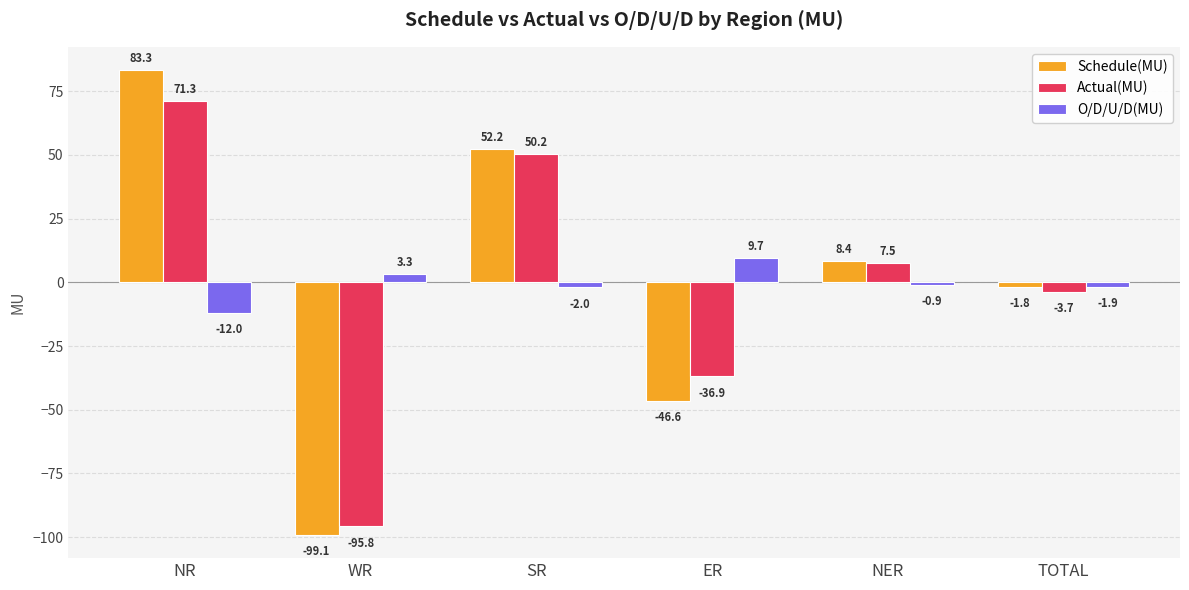

How many values in Actual(MU) are below zero?

3